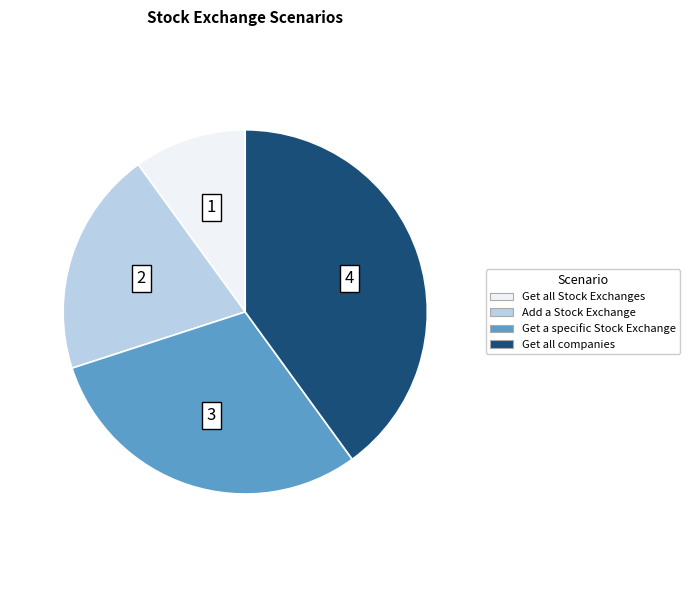

Is there a majority slice in this chart?

No